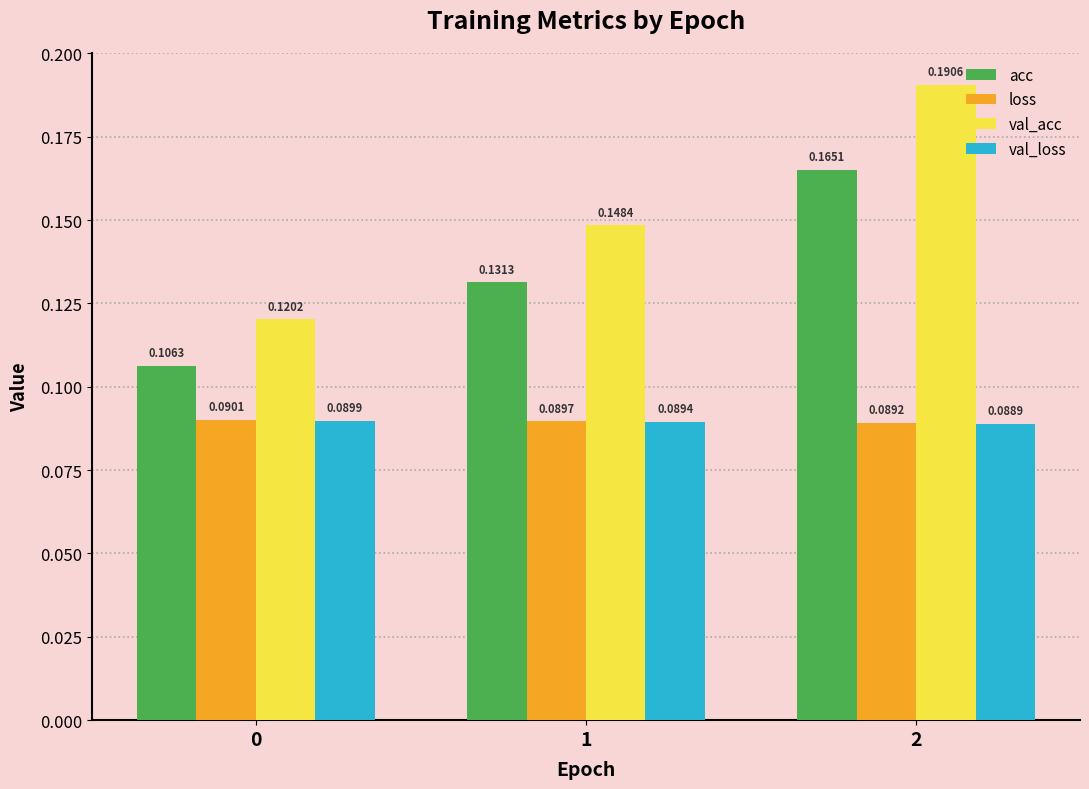

Count the val_loss values in the range 0 to 1.

3